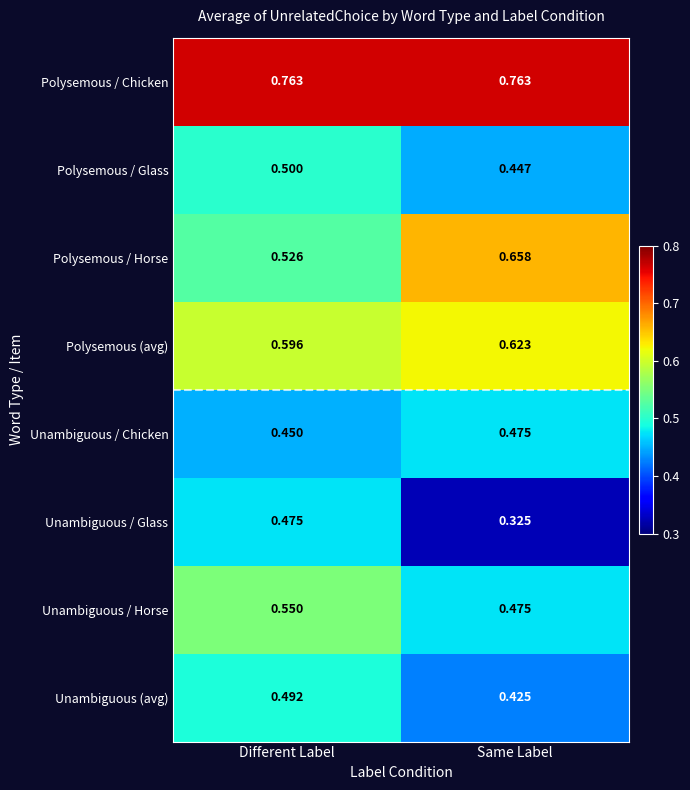

Which series has the widest spread of values?

Unambiguous / Glass